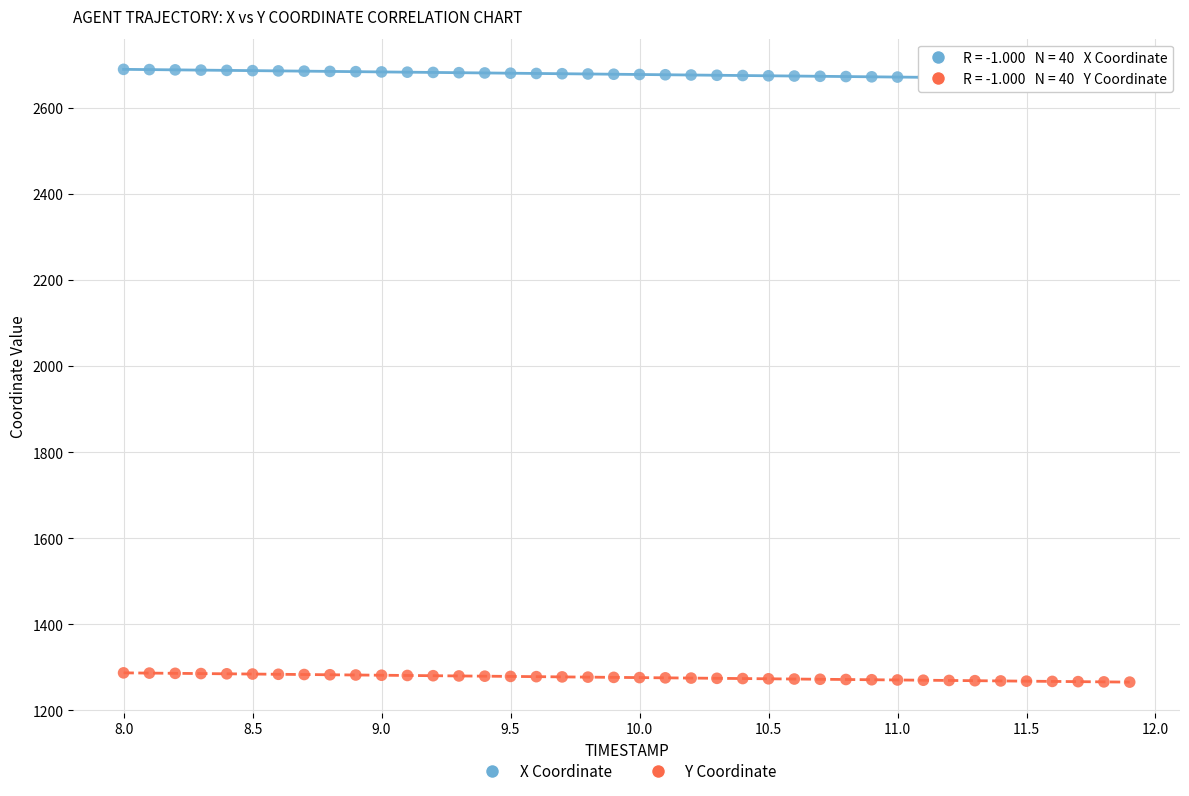

Which series reaches the maximum Y coordinate?

X Coordinate